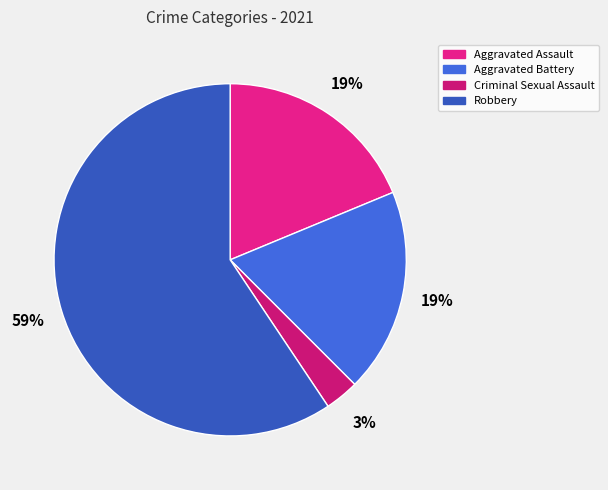

What percentage is the Robbery slice, to the nearest percent?

59%